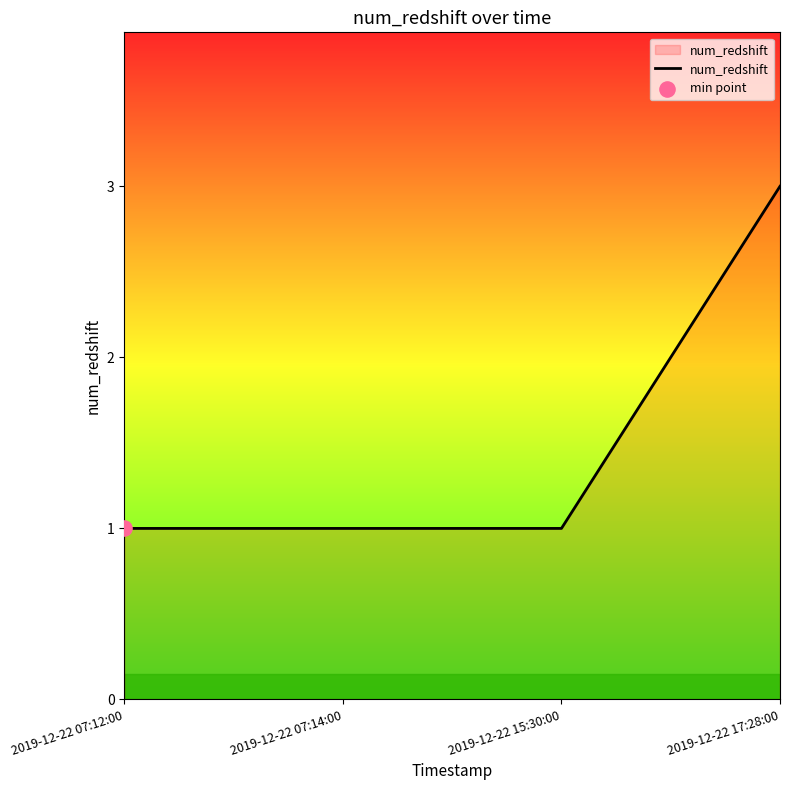

Approximately how many times larger is the value at 2019-12-22 07:14:00 compared to 2019-12-22 07:12:00?

1.0